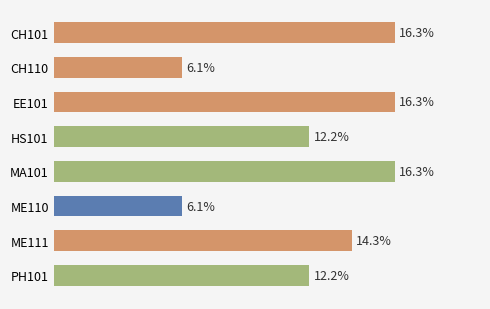

Are the bars horizontal?

Yes